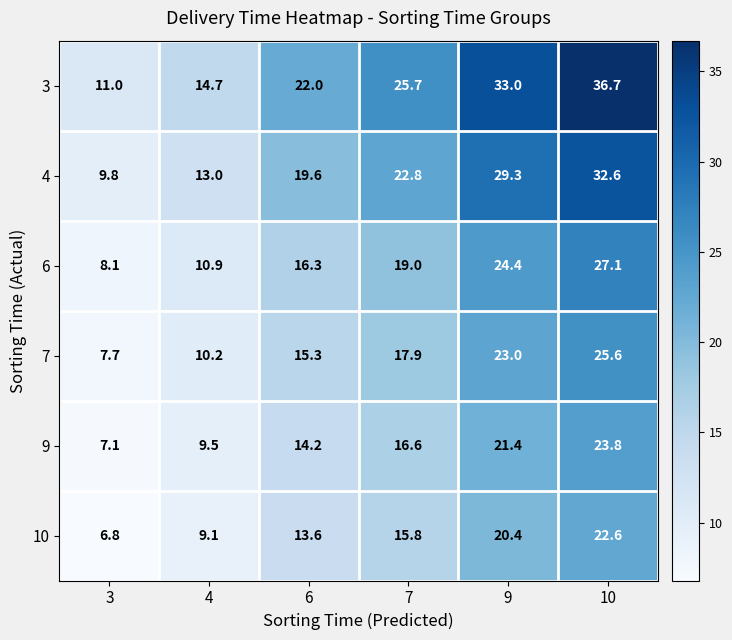

Rank the series at 10 from highest to lowest value.

3, 4, 6, 7, 9, 10